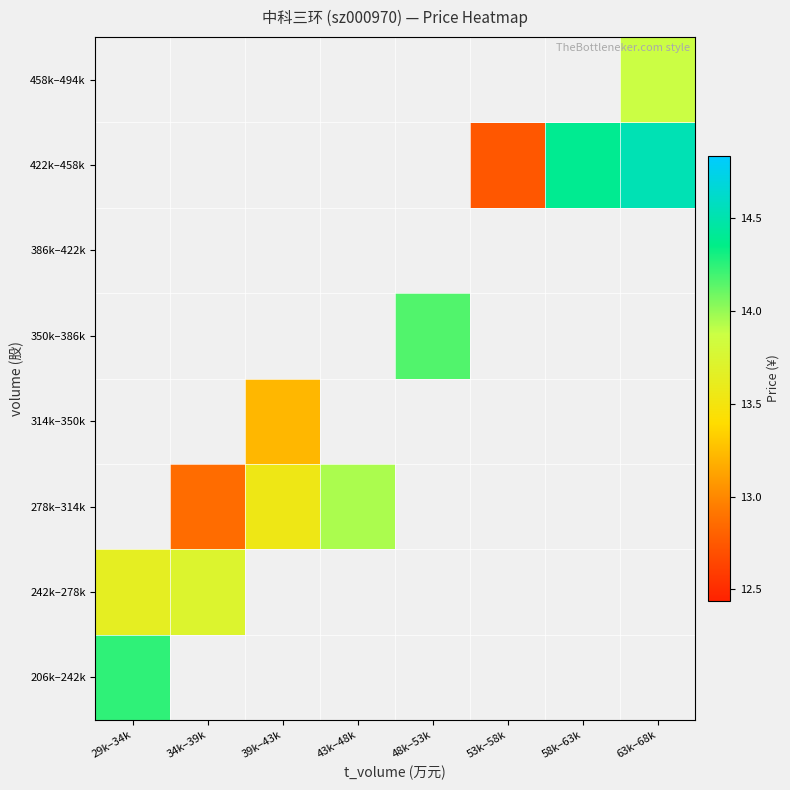

What is the greatest value displayed?

14.5